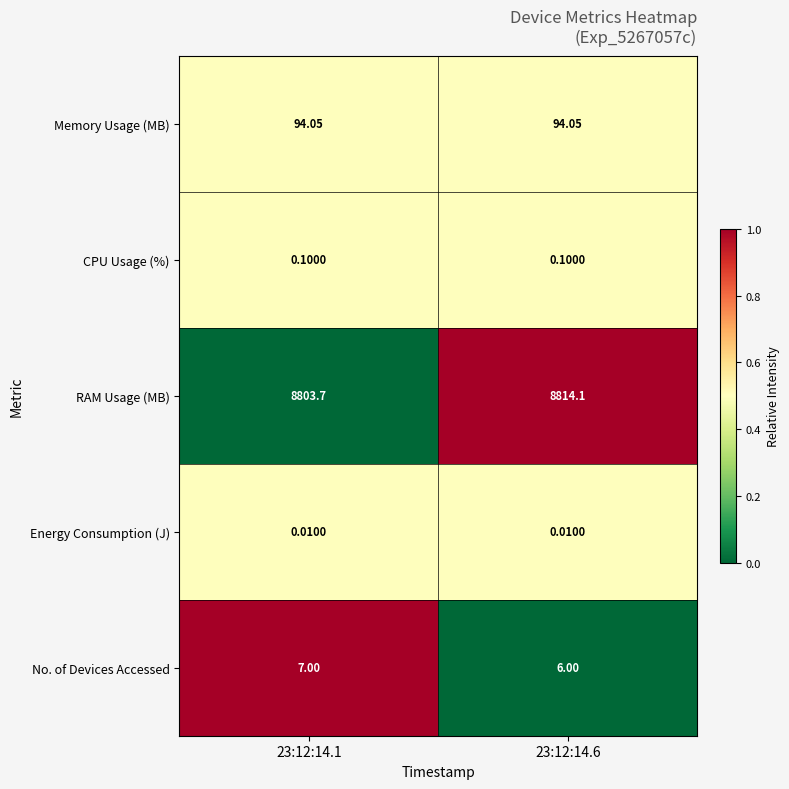

At how many categories does at least one series exceed 0?

2